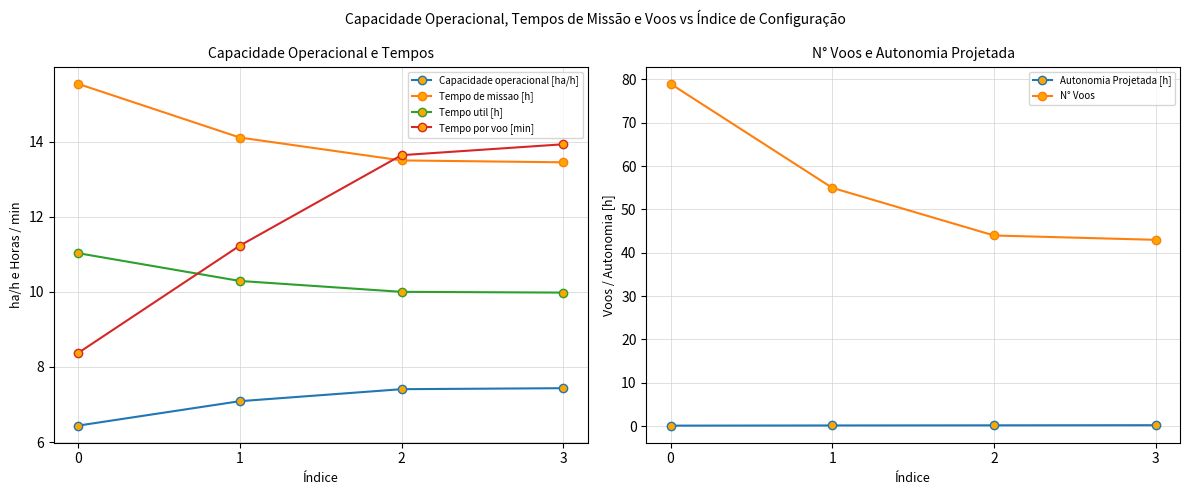

What is the difference between the highest and lowest values at 3?

42.8